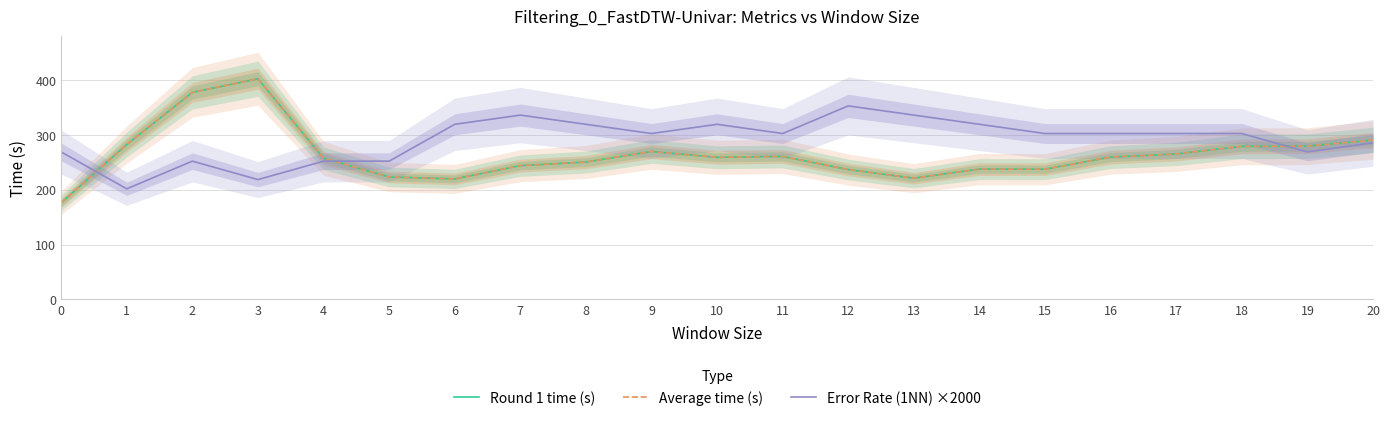

Between which two adjacent categories do Error Rate (1NN) ×2000 and Round 1 time (s) first intersect?

0 and 1